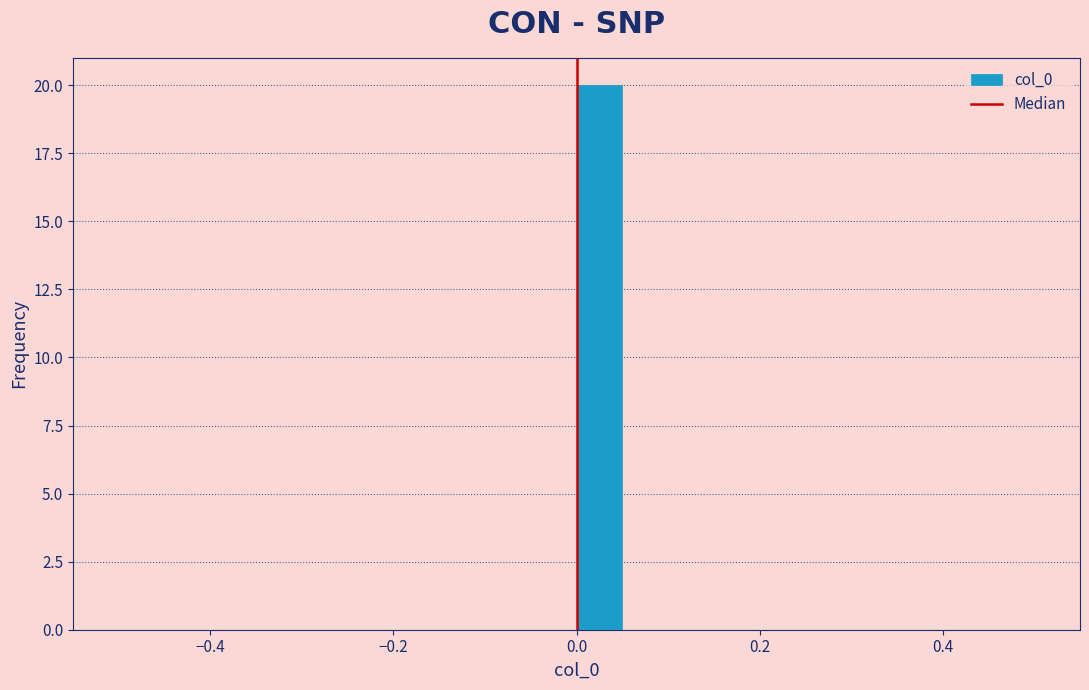

Read against the x-axis, roughly where is the centre of the tallest bar?

0.02